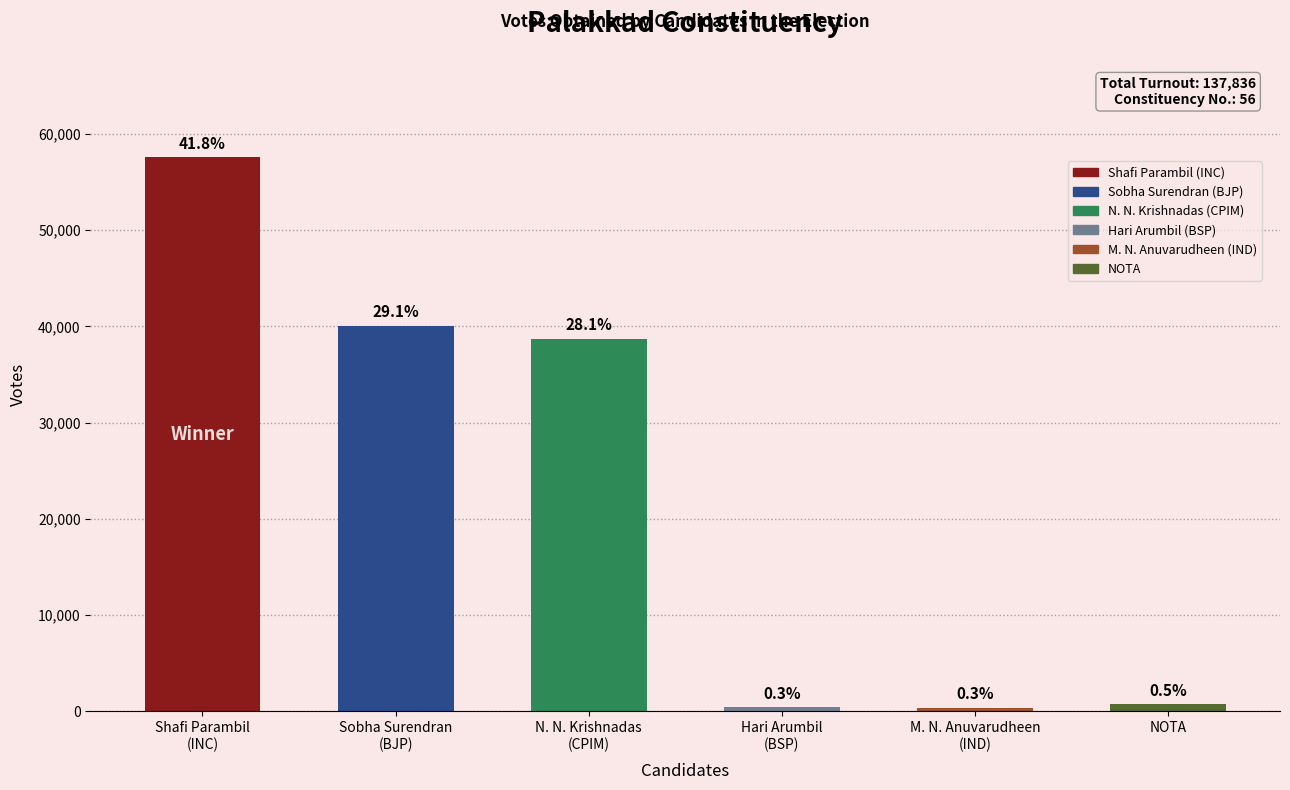

What is the difference between the maximum and minimum values?

57195